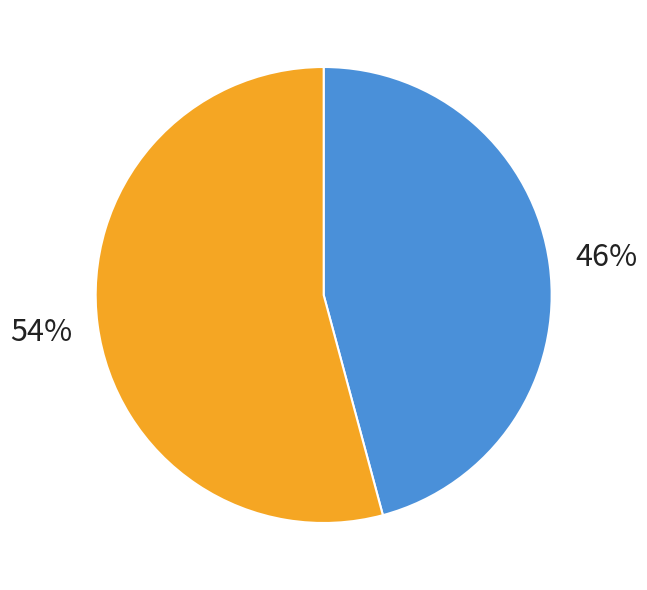

Count the number of slices in the pie.

2